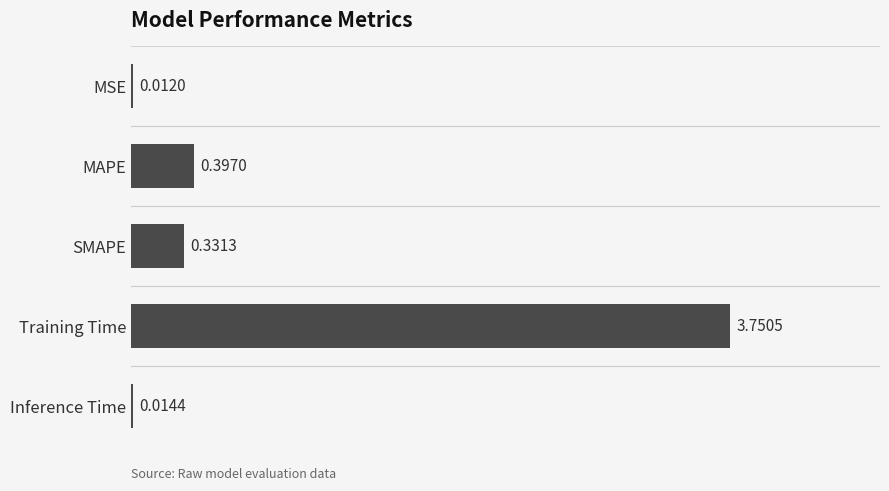

Are the bars horizontal?

Yes